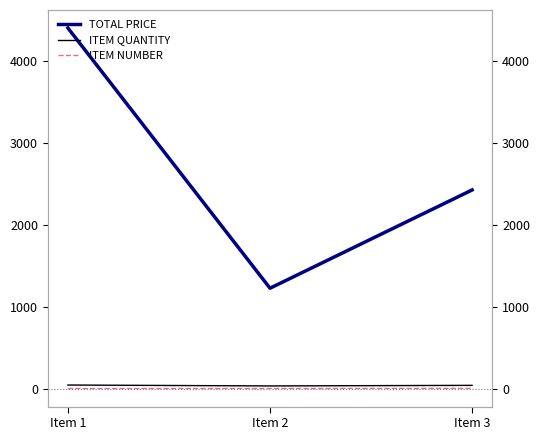

Rank the series by their maximum value, from lowest to highest.

ITEM NUMBER, ITEM QUANTITY, TOTAL PRICE